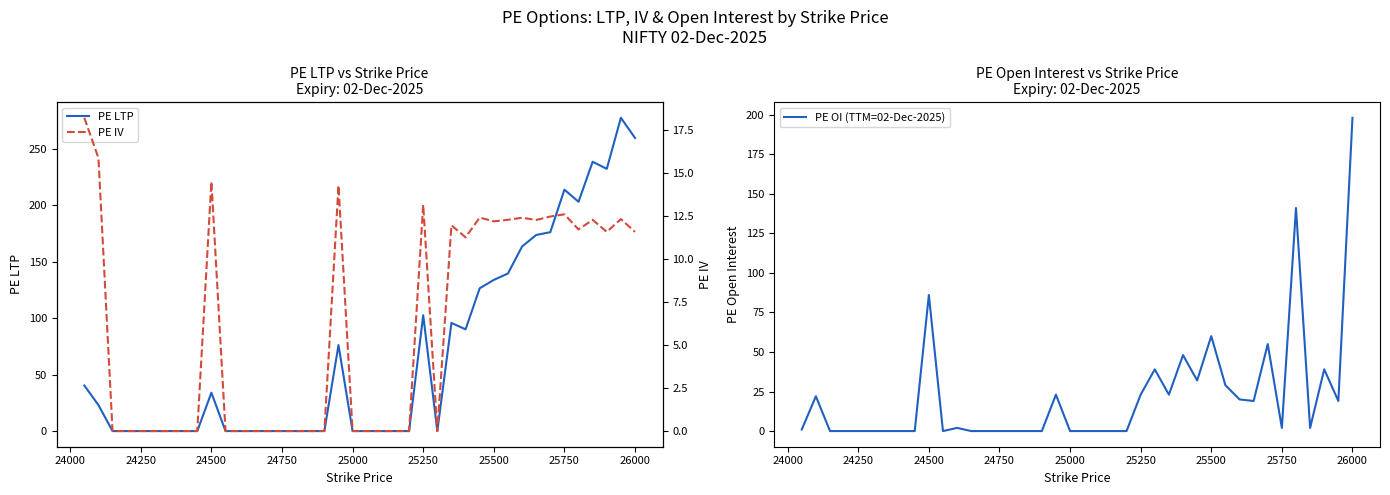

How many distinct data groups are displayed?

3